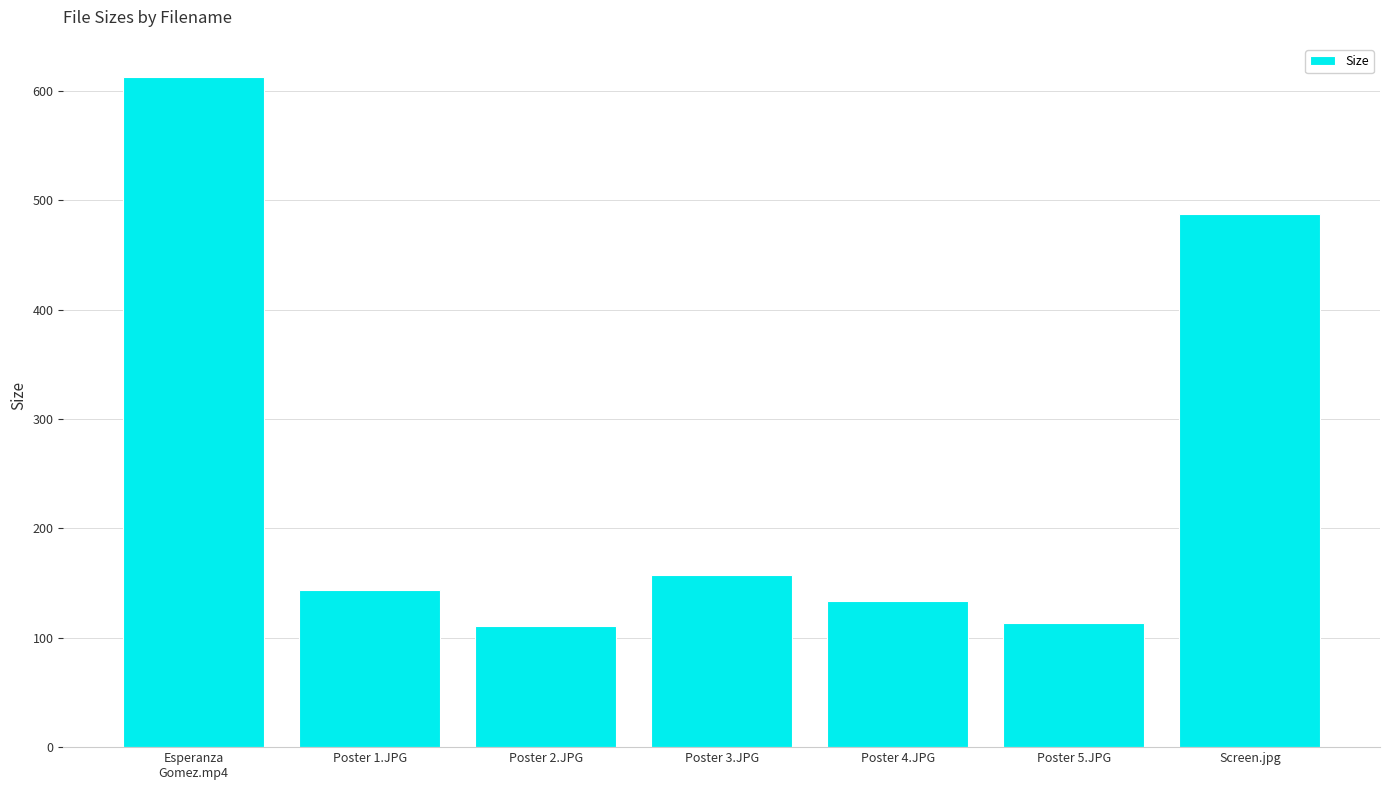

True or false: the data shows 201.1 at Poster 4.JPG.

False